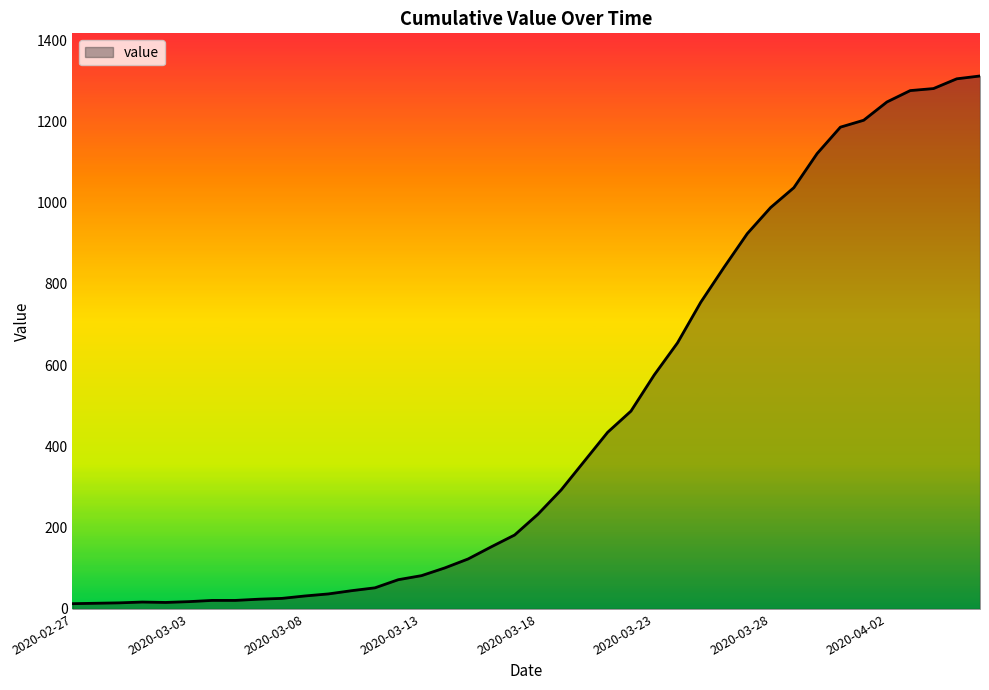

How many lines are shown in the chart?

1